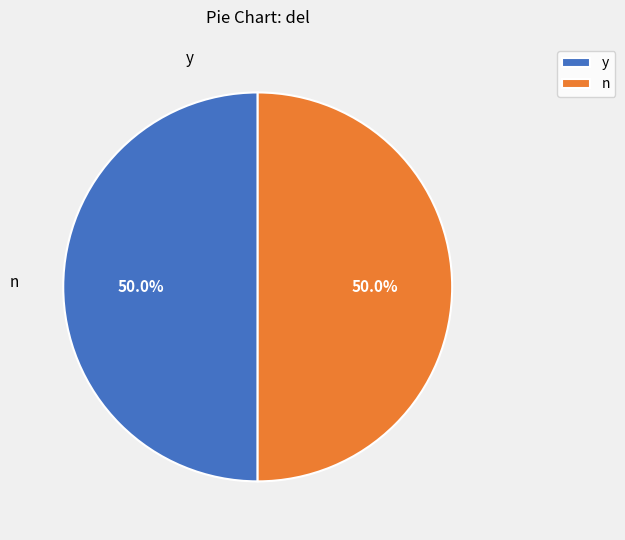

To the nearest percent, what is the average slice percentage?

50%